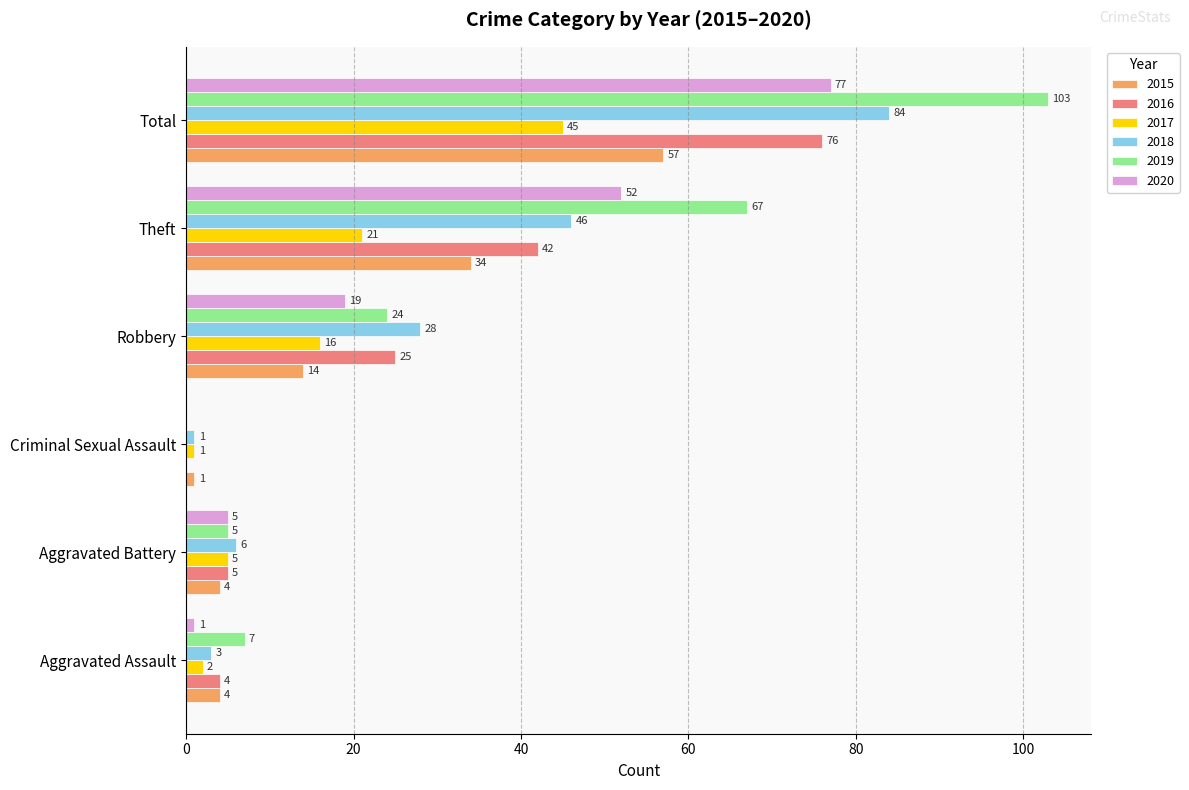

Between Aggravated Battery and Total, which series saw the biggest shift?

2019